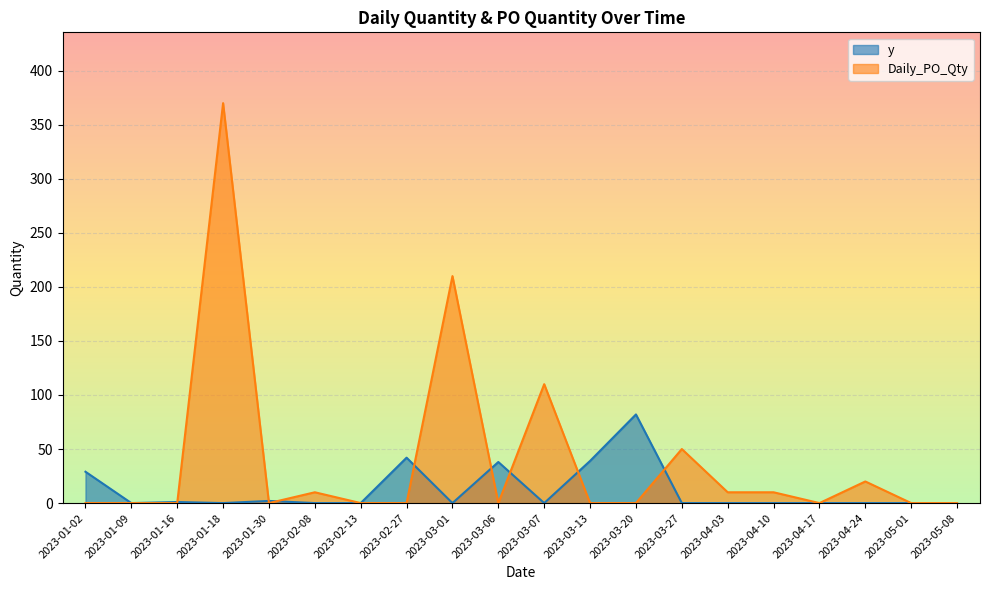

At which label is y closest to 41?

2023-02-27